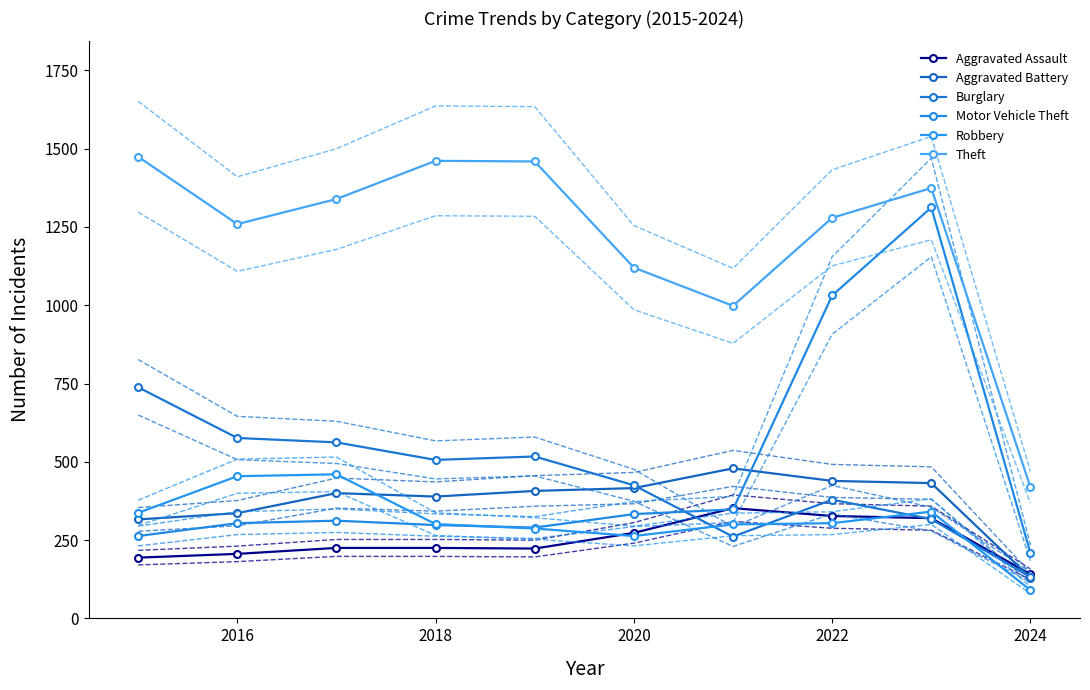

Which series has the largest total across all categories?

Theft